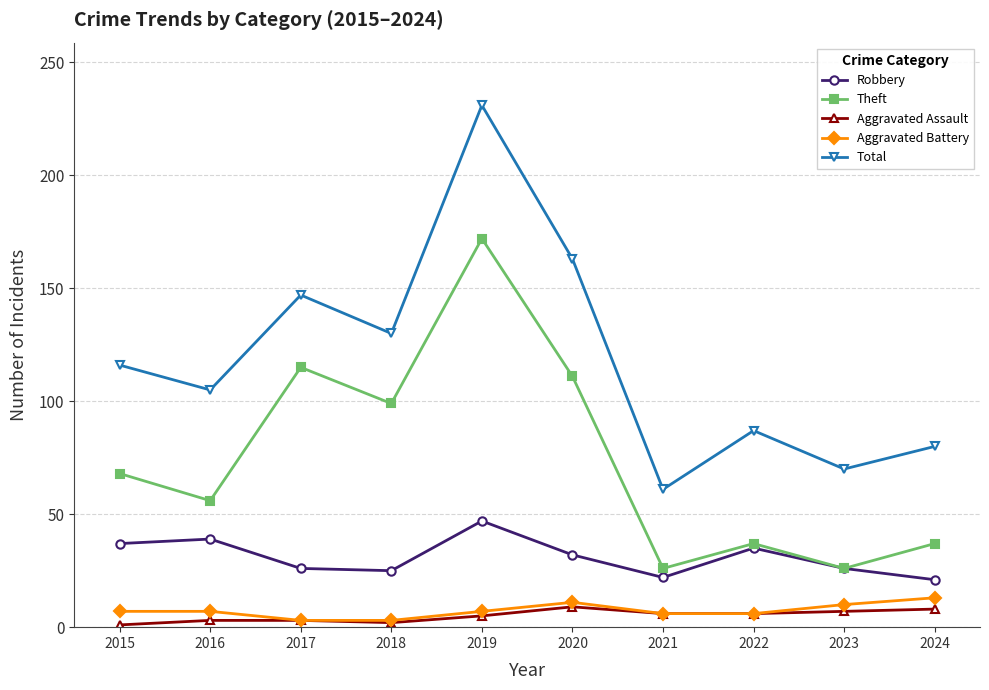

Where is the first local maximum for Total?

2017